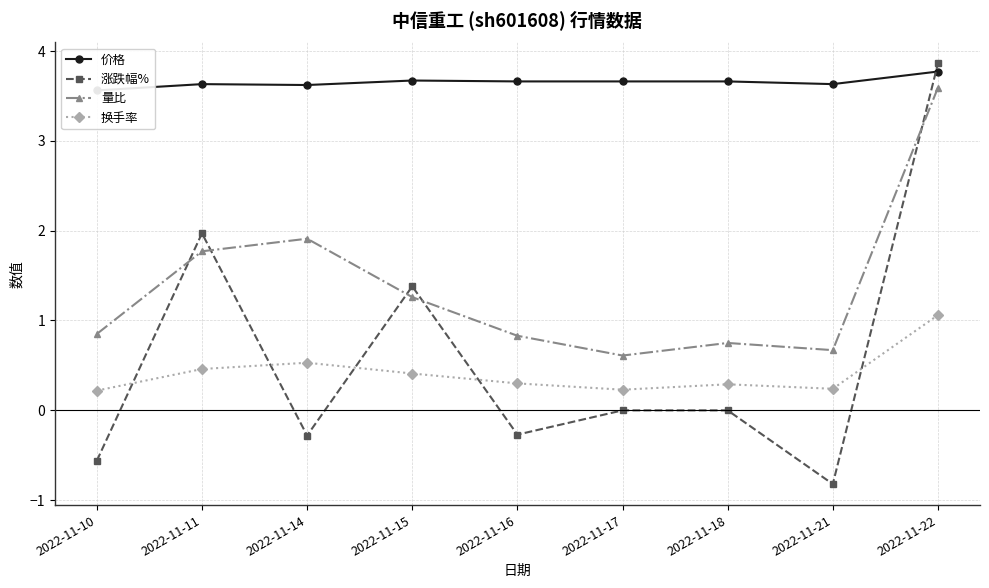

How many lines are shown in the chart?

4